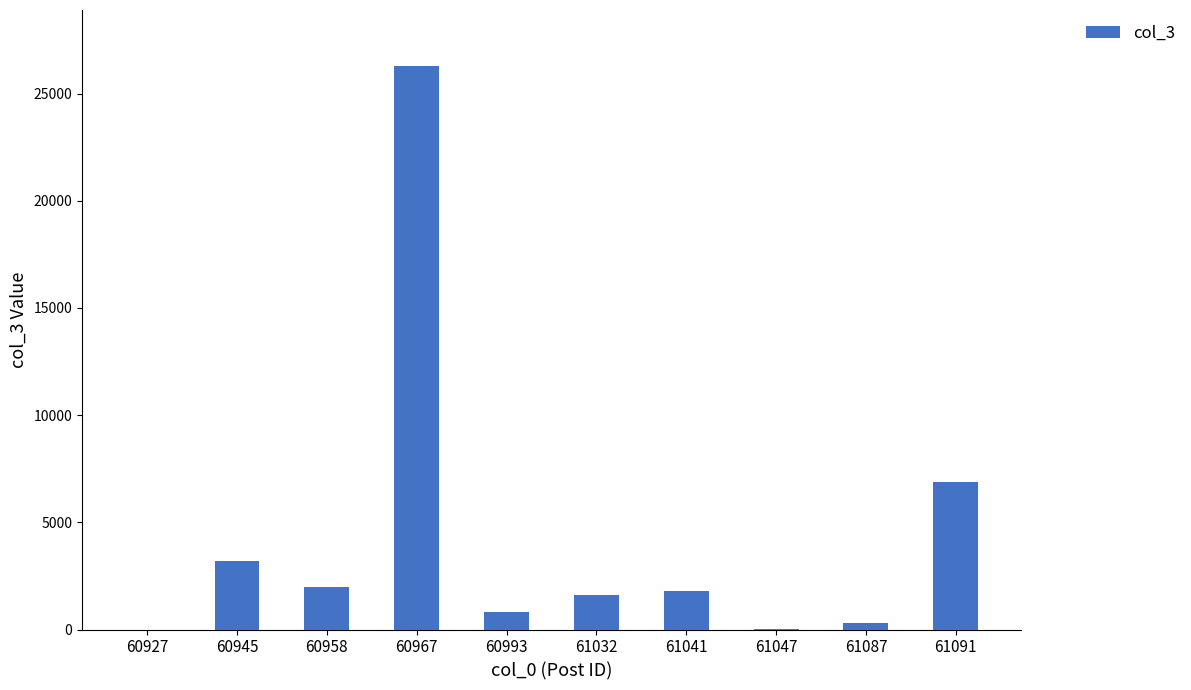

True or false: the data shows 2551 at 61032.

False